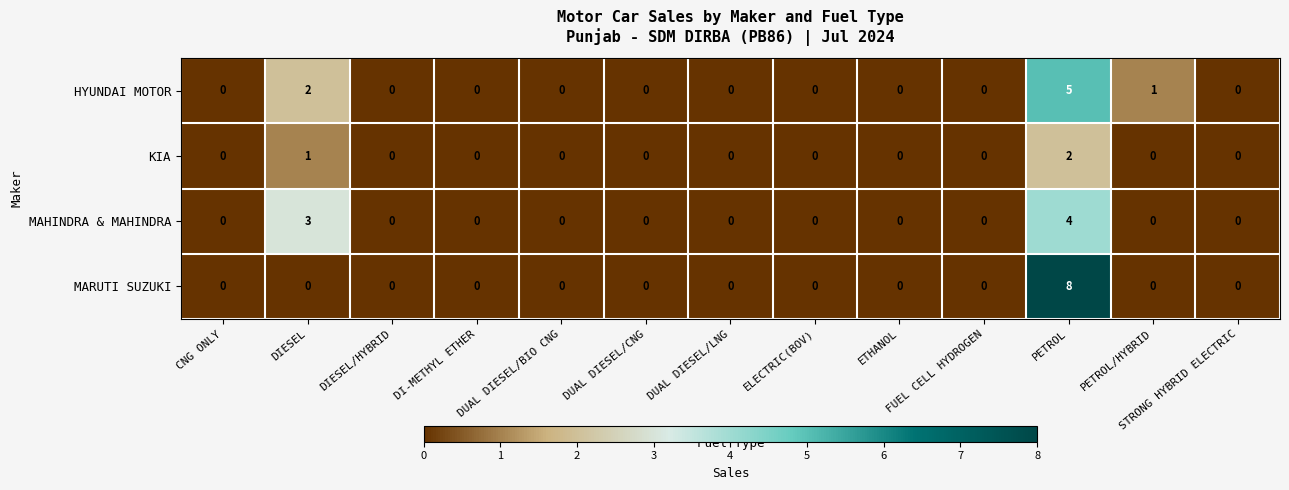

At which category is the sum across all series the highest?

PETROL